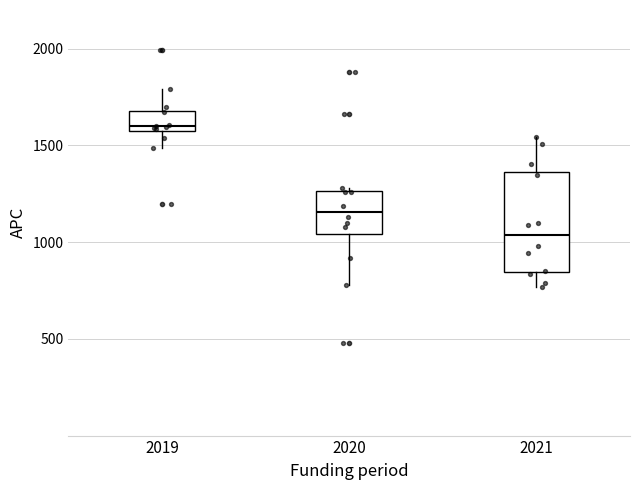

Reading left to right, read every box against the y-axis: the position of its median line, the range the box covers, and the ends of its whiskers. The values are not printed on the chart, so give them approximately, as read against the axis.

2019: median 1600, box 1550 to 1700, whiskers 1500 to 1800
2020: median 1150, box 1050 to 1250, whiskers 800 to 1300
2021: median 1050, box 850 to 1350, whiskers 750 to 1550